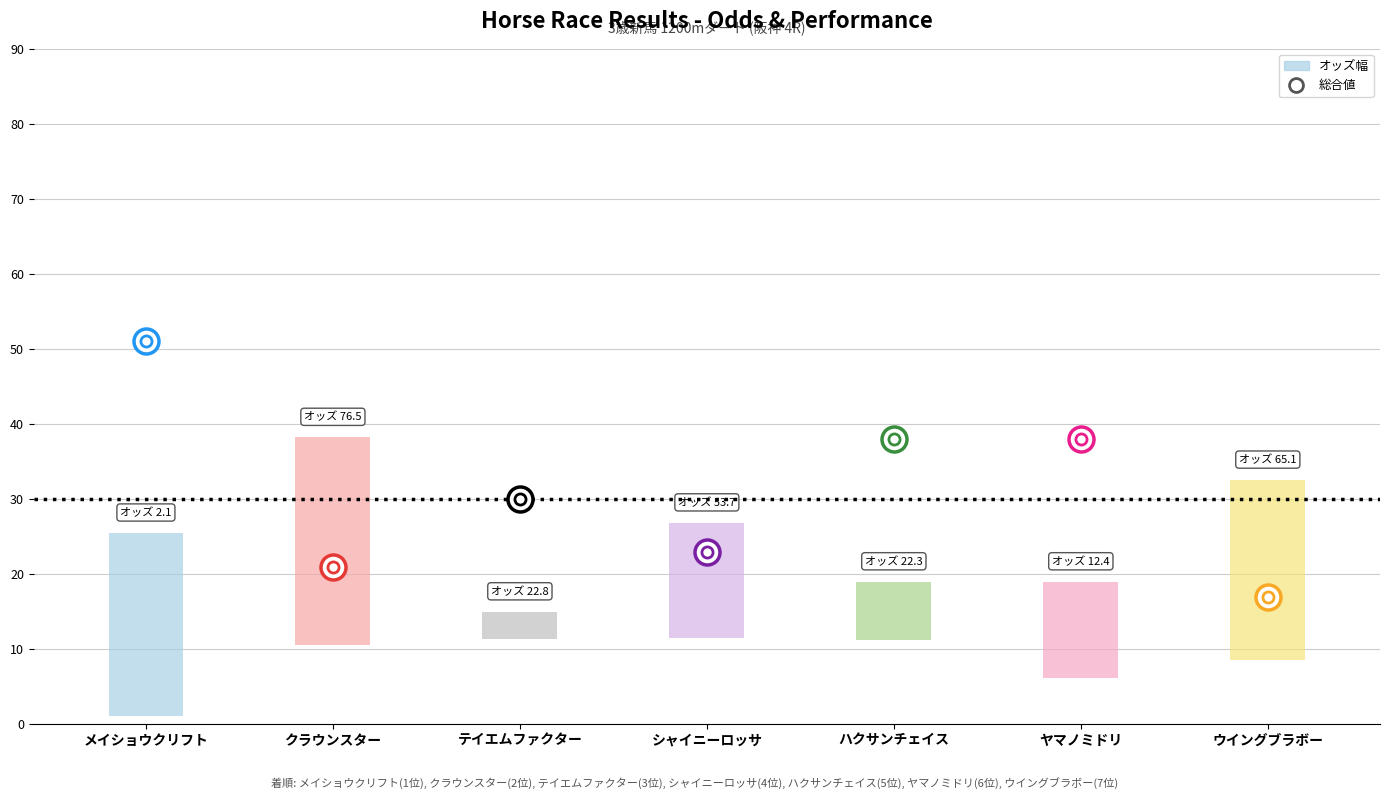

At テイエムファクター, list the series in order from smallest to largest.

オッズ, 総合値